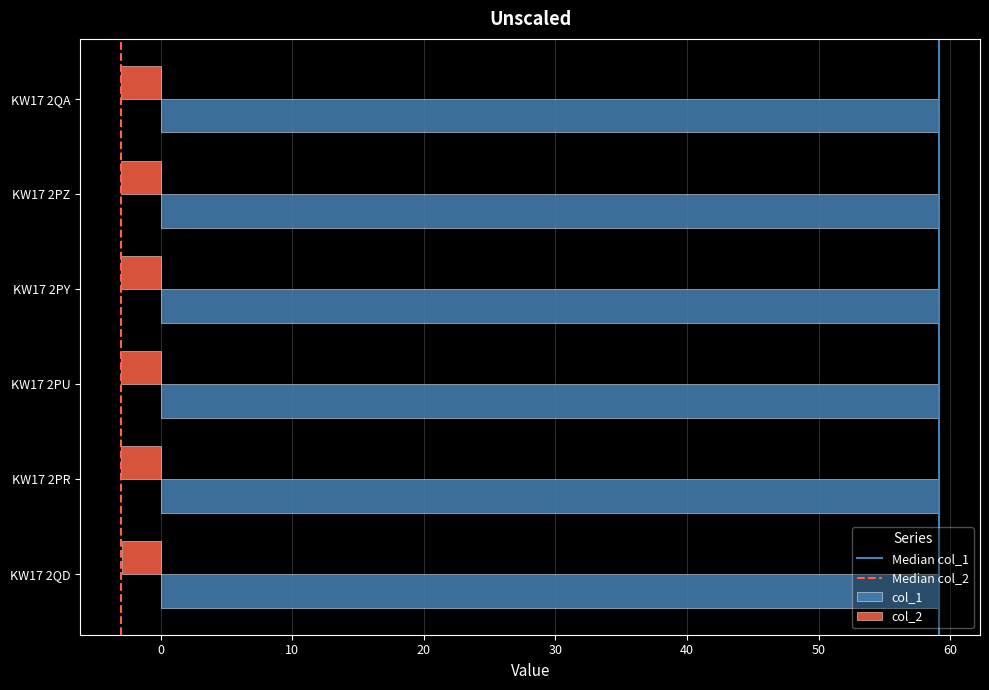

What is the difference between the highest and lowest values at KW17 2PU?

62.1